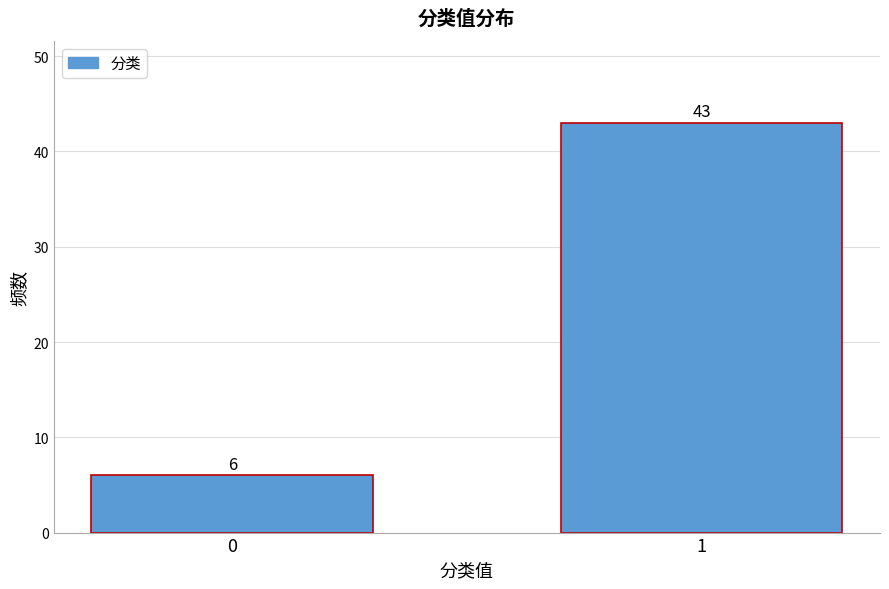

Reading right to left, list all the values displayed in this chart.

43	6